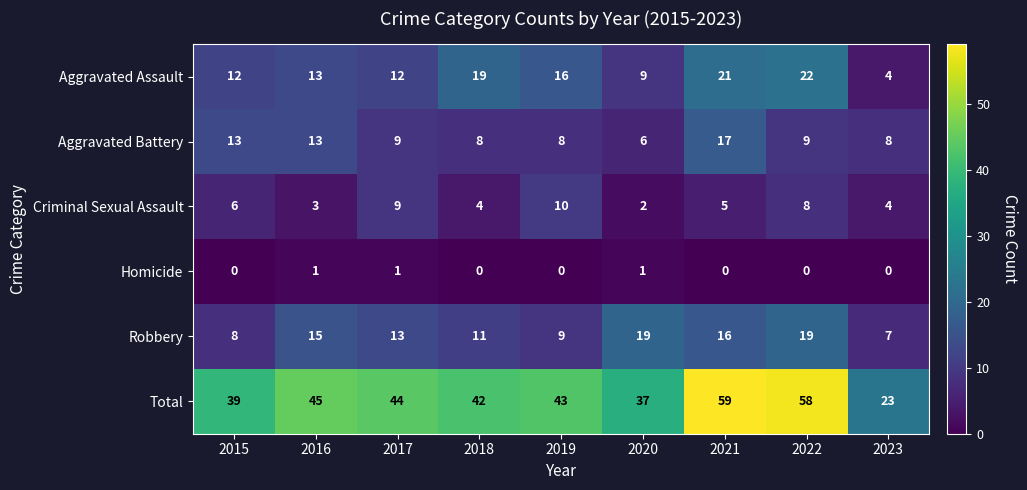

What is the sum of the Robbery values at 2020 and 2017?

32